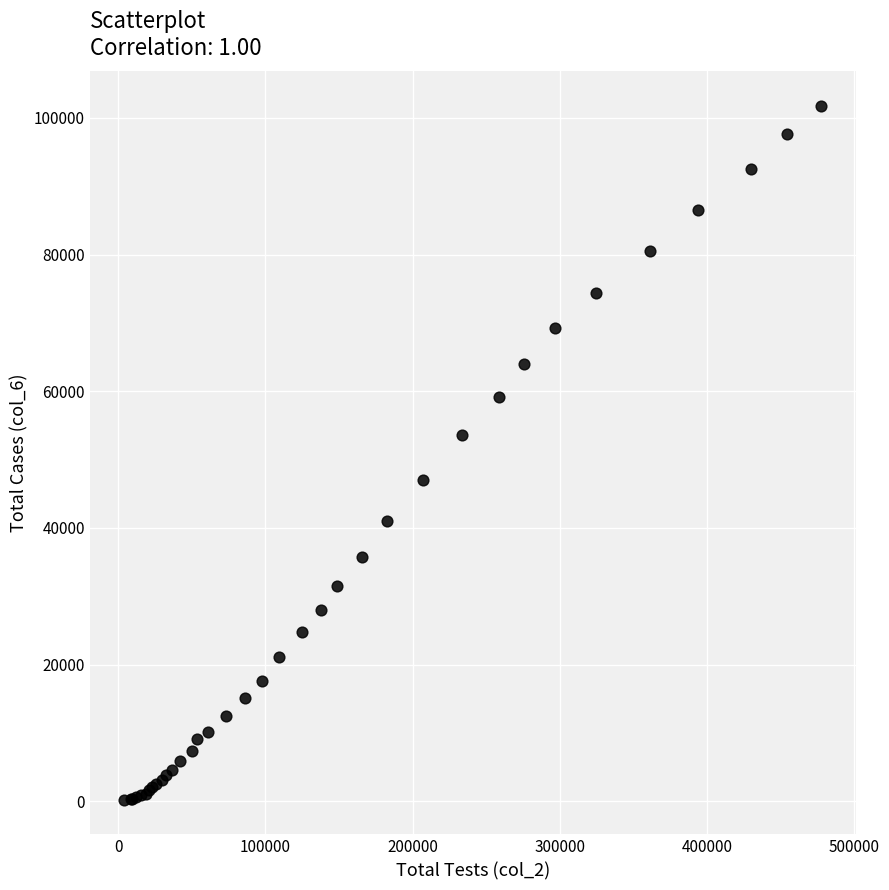

What Y value in the scatter plot is closest to 50984?

53578